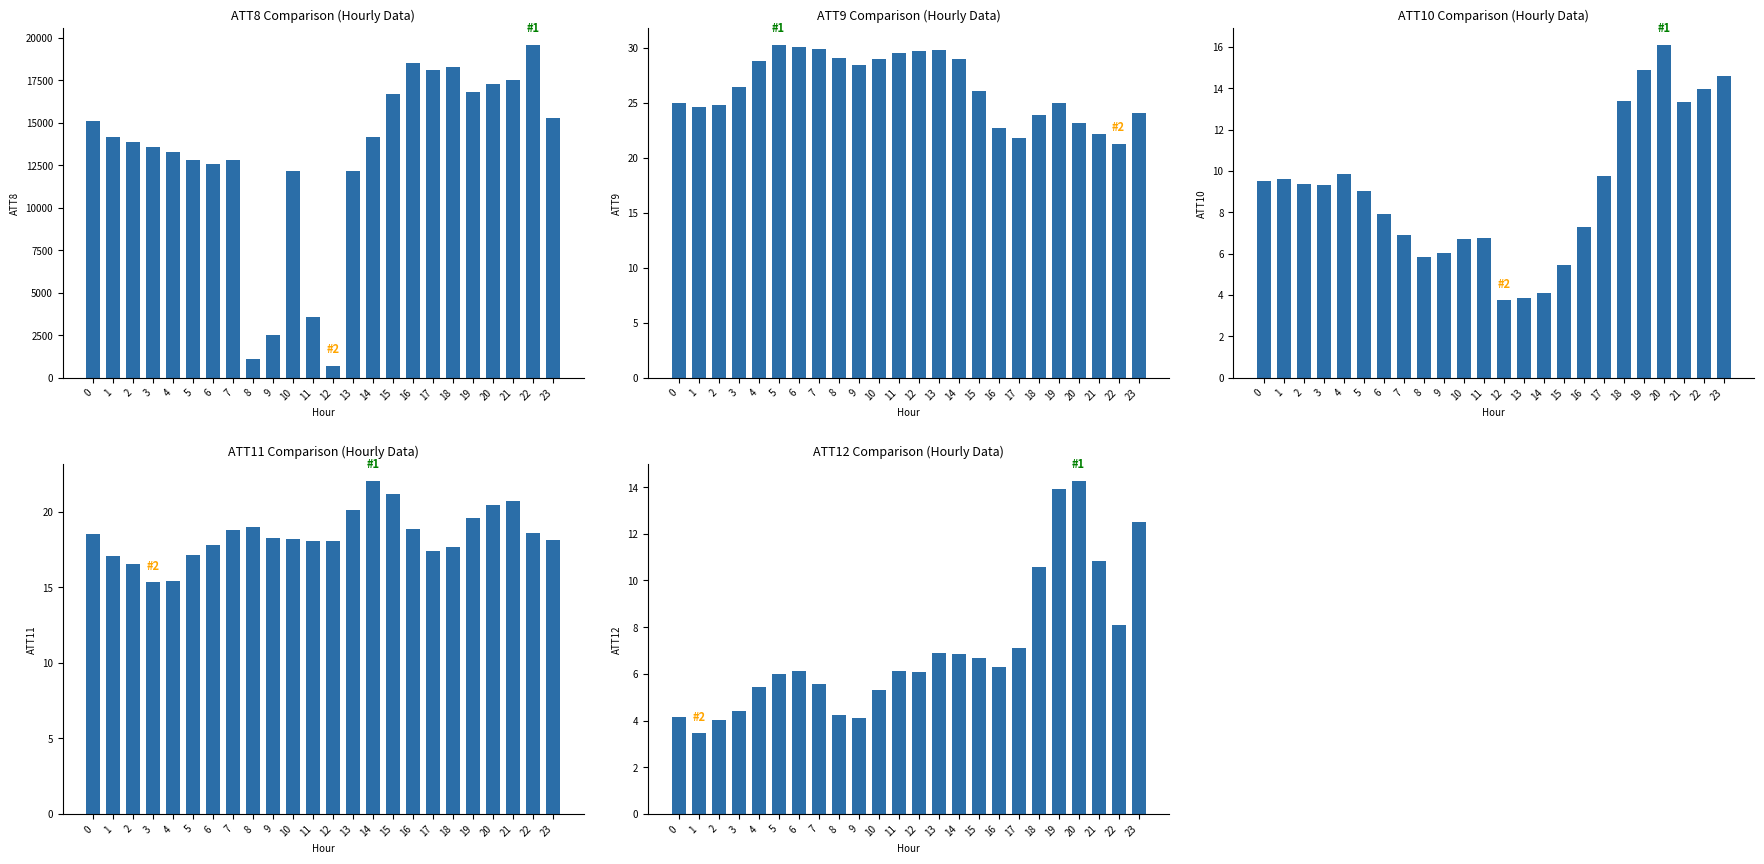

At 13, list the series in order from largest to smallest.

ATT8, ATT9, ATT11, ATT12, ATT10